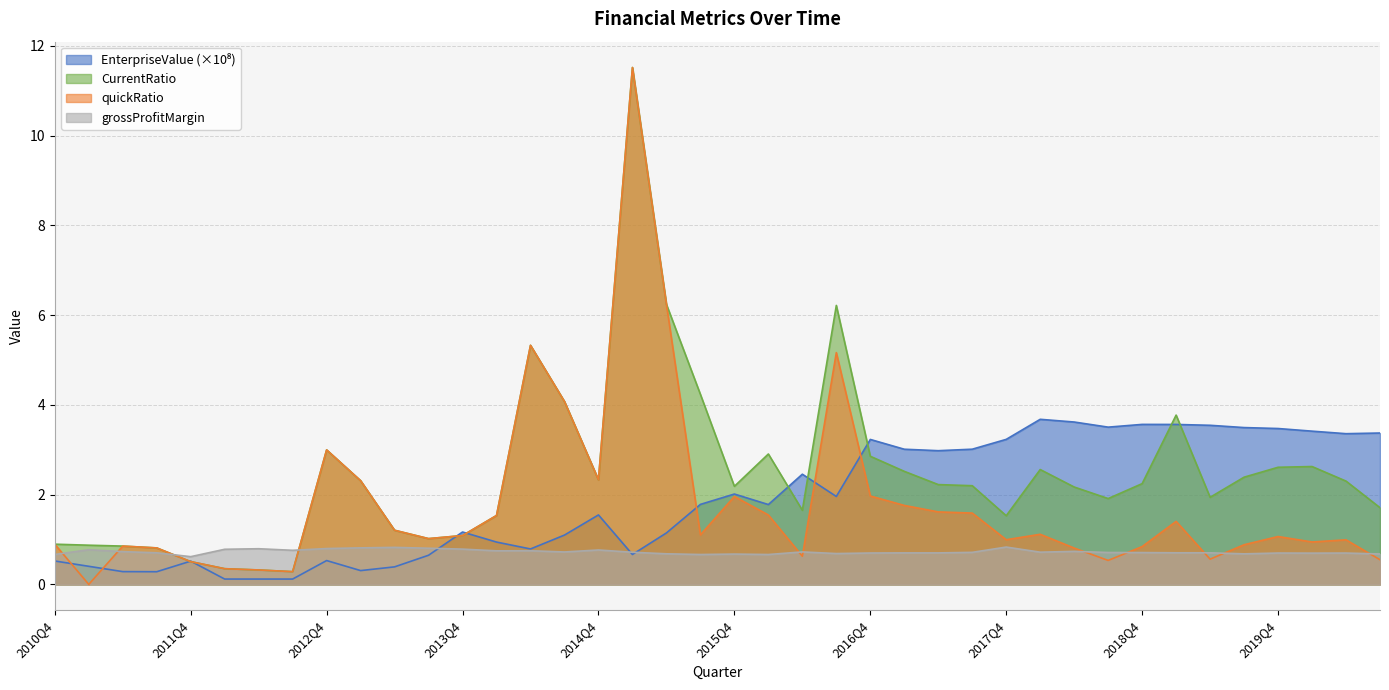

Rank the series at 2014Q1 from lowest to highest value.

grossProfitMargin, EnterpriseValue_b, quickRatio, CurrentRatio